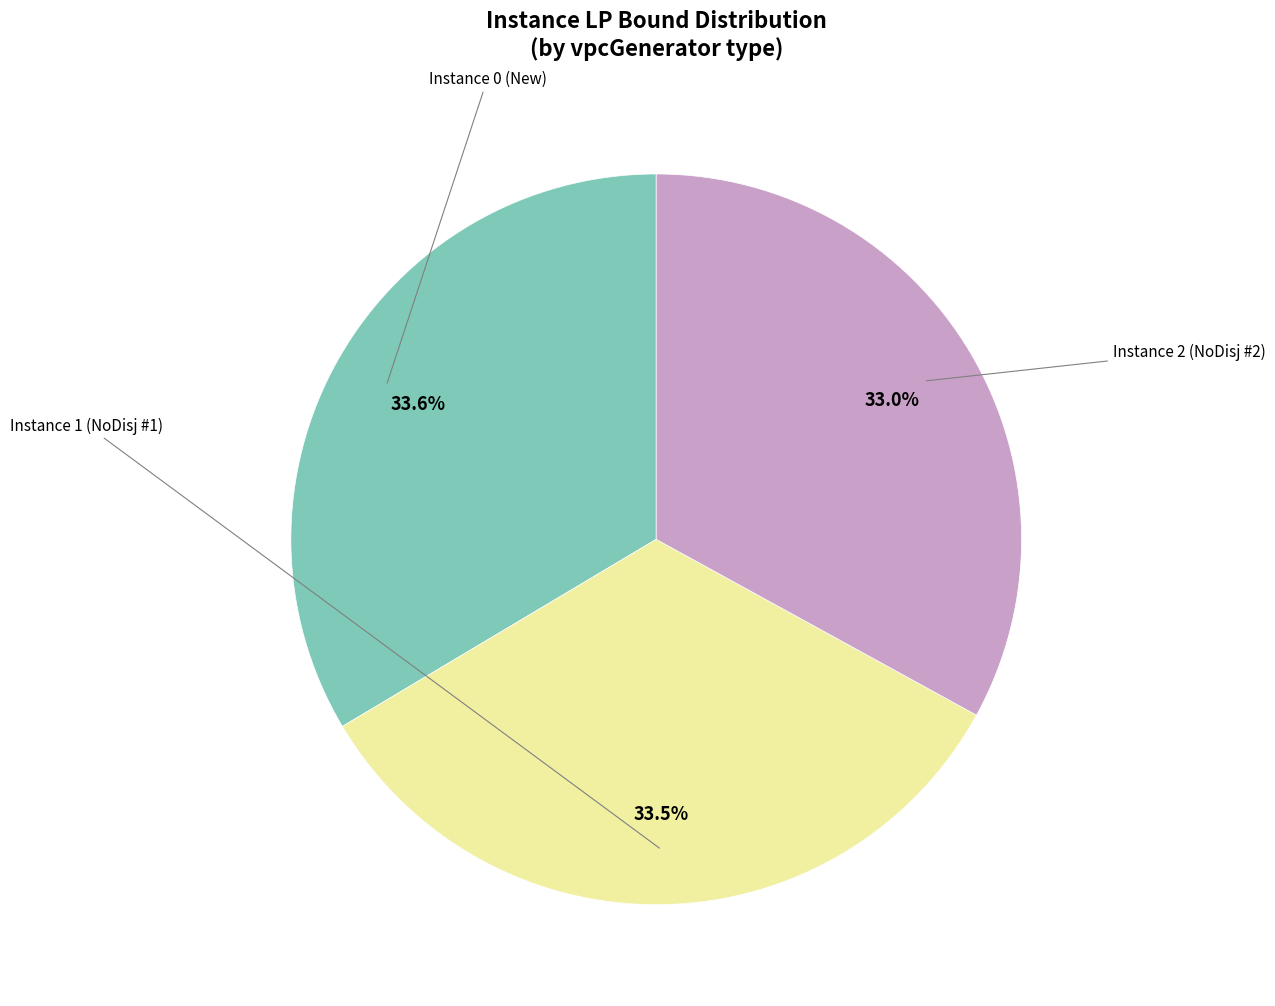

Rank the categories by value from highest to lowest.

0, 1, 2